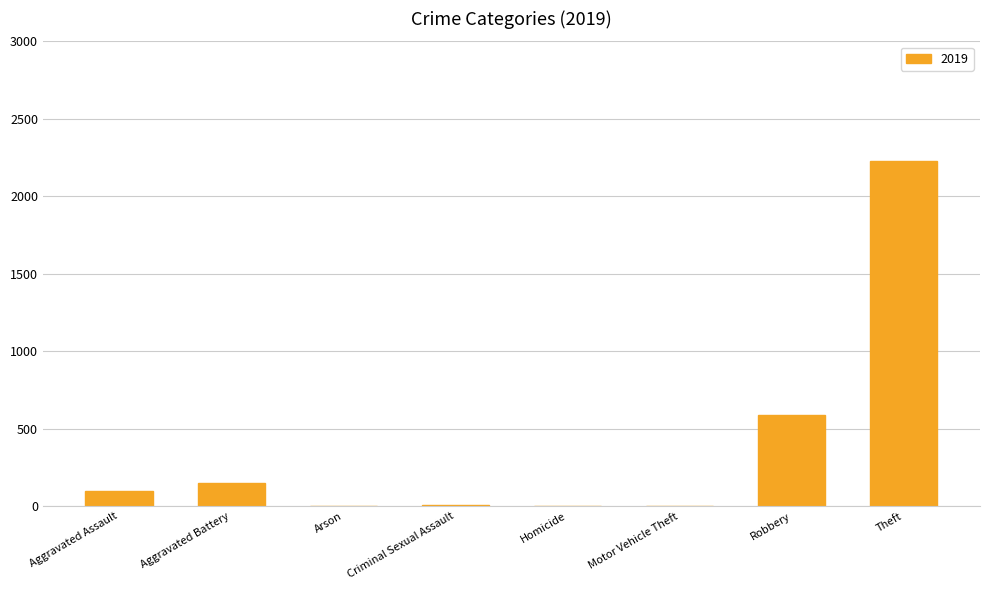

What is the maximum value shown in the chart?

2230